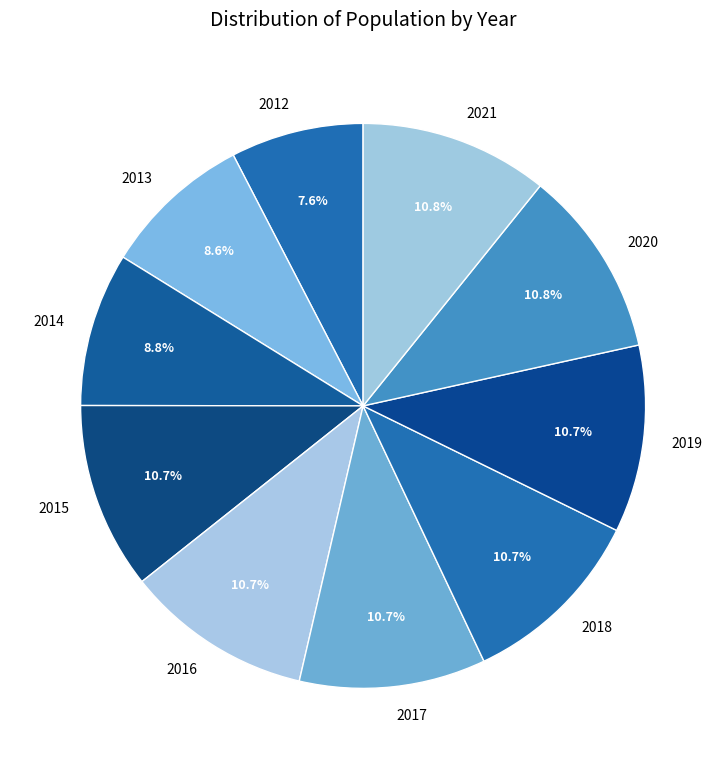

Approximately how many times larger is the value at 2018 compared to 2012?

1.4